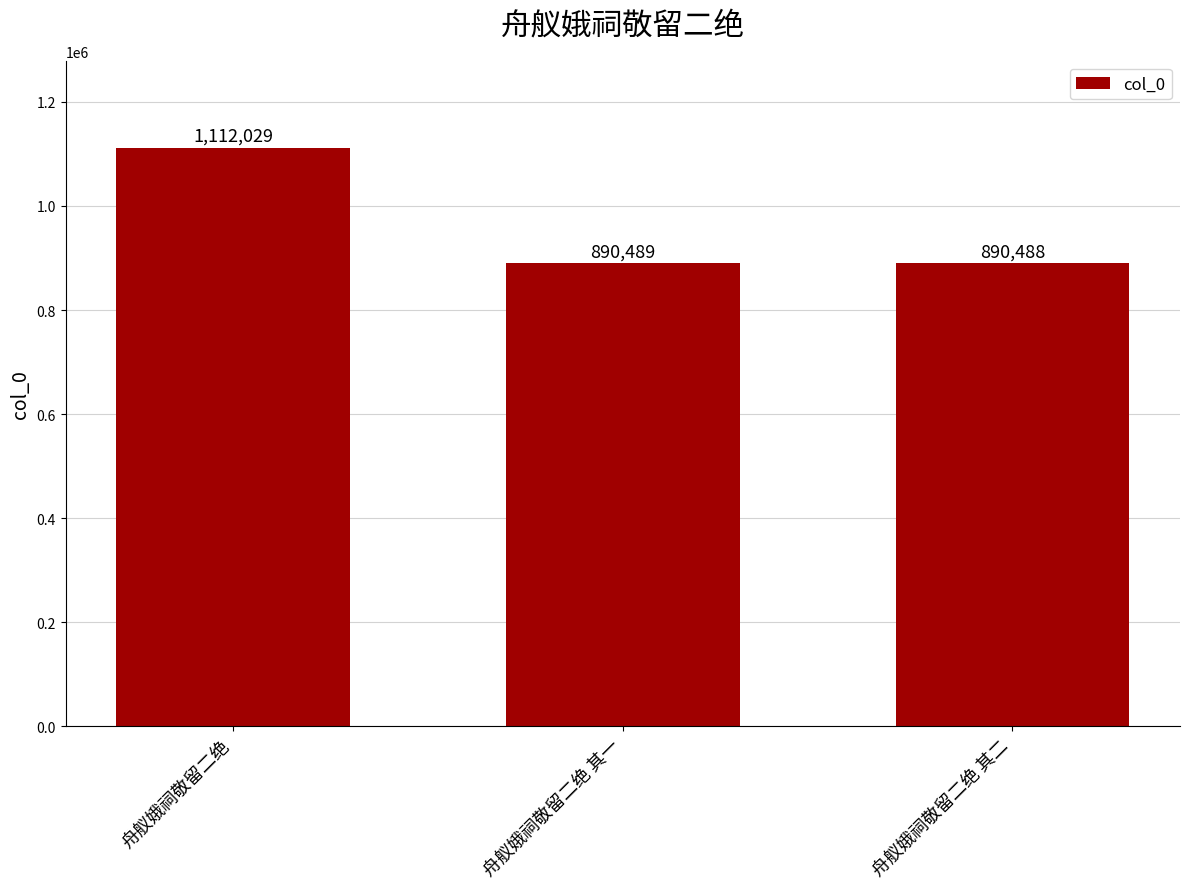

Are the bars horizontal?

No